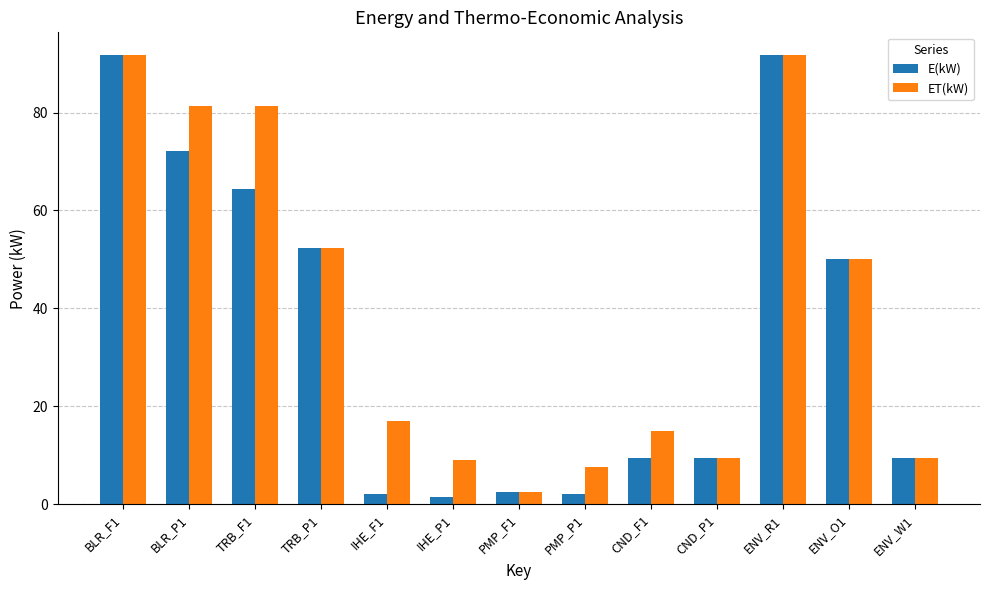

Rank the series at BLR_P1 from lowest to highest value.

E(kW), ET(kW)